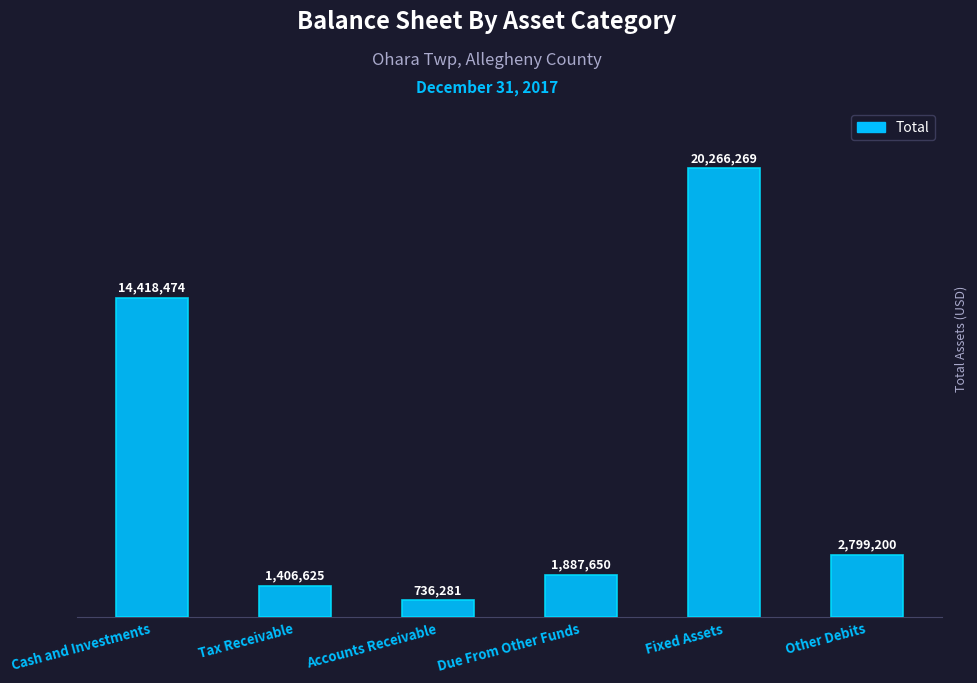

What is the value of the 5th bar from the left?

20266269